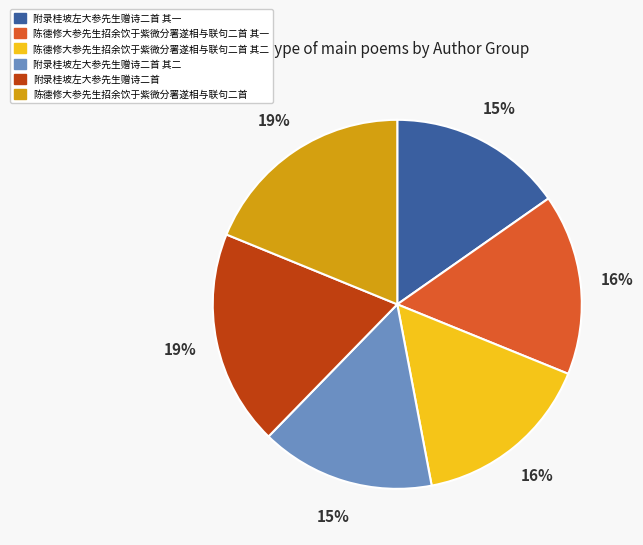

How many slices are in this pie chart?

6